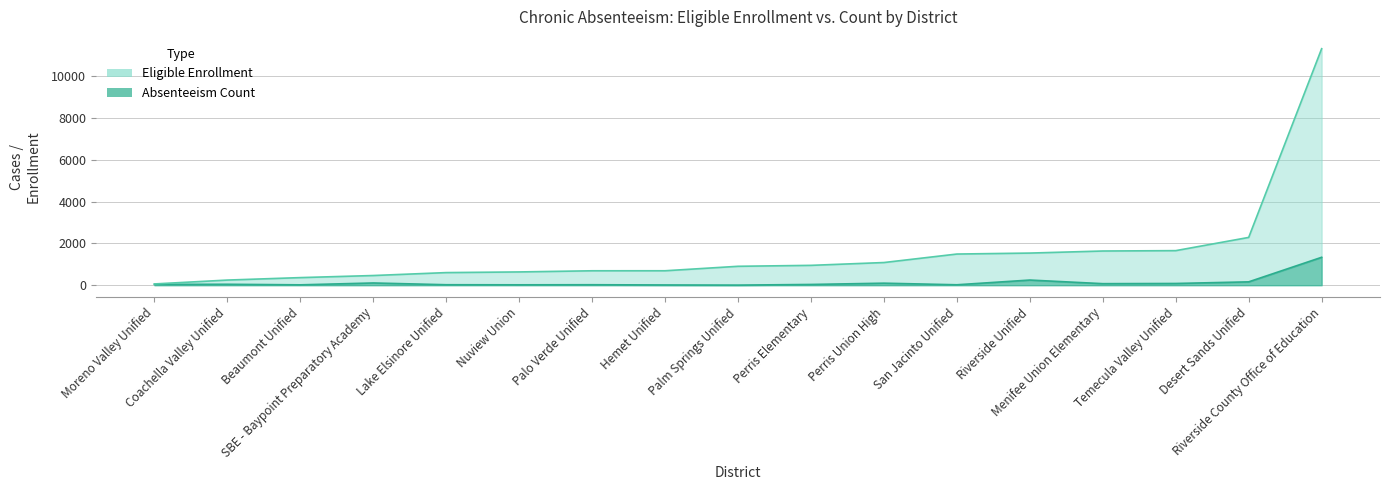

Is the value of ChronicAbsenteeismEligibleEnrollment at Desert Sands Unified greater than the value of ChronicAbsenteeismCount at Menifee Union Elementary?

Yes